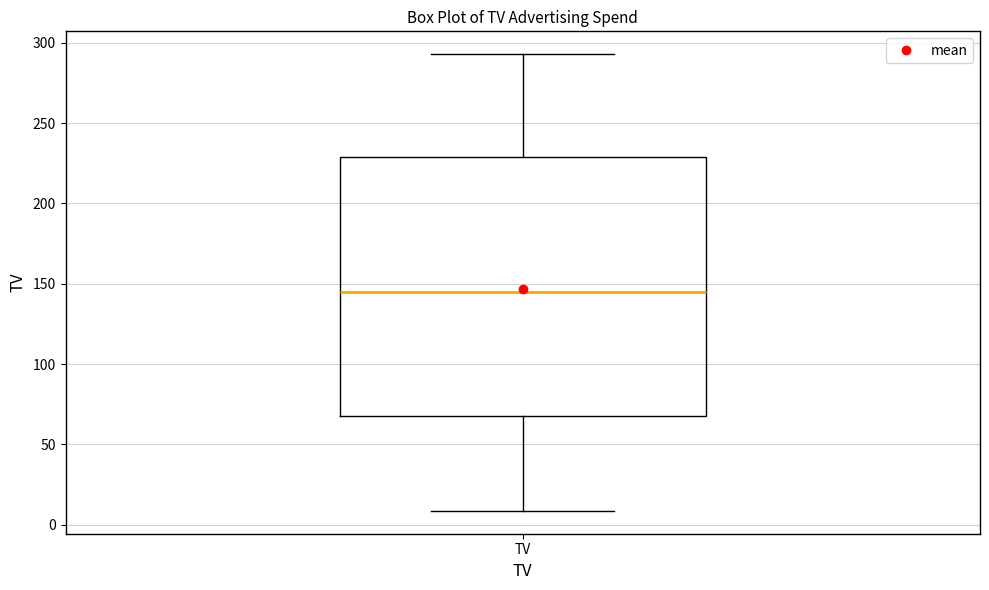

Where does the upper whisker of the box for TV end on the y-axis? The values are not printed on the chart, so give them approximately, as read against the axis.

295